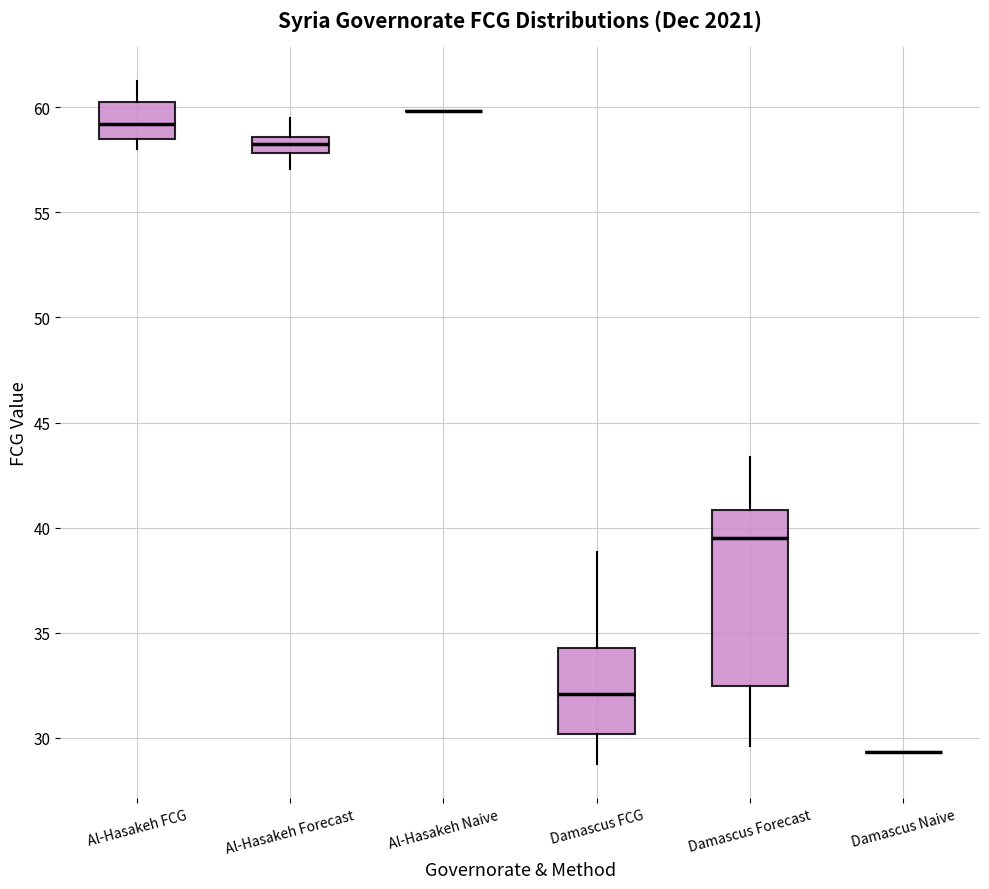

Reading left to right, transcribe this box plot: for each box, give where its median line is, the range the box spans, and where its two whiskers end, as read against the y-axis. The values are not printed on the chart, so give them approximately, as read against the axis.

Al-Hasakeh FCG: median 59.0, box 58.5 to 60.0, whiskers 58.0 to 61.0
Al-Hasakeh Forecast: median 58.0 (inside the box), box 58.0 to 58.5, whiskers 57.0 to 59.5
Al-Hasakeh Naive: box collapsed to a line at 60.0, whiskers 60.0 to 60.0
Damascus FCG: median 32.0, box 30.0 to 34.5, whiskers 29.0 to 39.0
Damascus Forecast: median 39.5, box 32.5 to 41.0, whiskers 29.5 to 43.5
Damascus Naive: box collapsed to a line at 29.5, whiskers 29.5 to 29.5